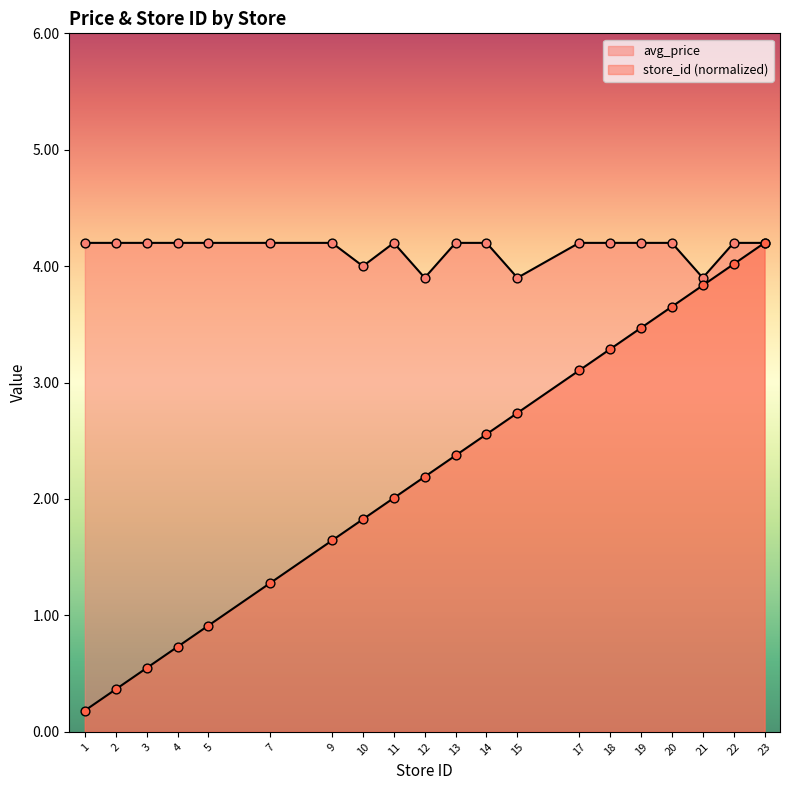

Which series has the largest Y range (max minus min)?

store_id